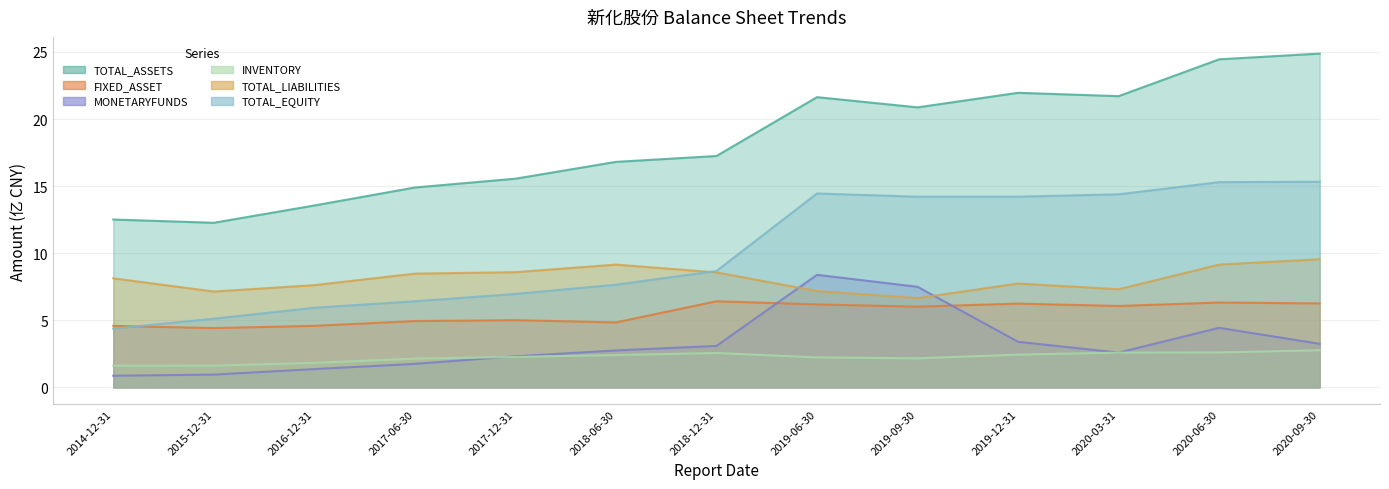

Which series has the largest total across all categories?

TOTAL_ASSETS